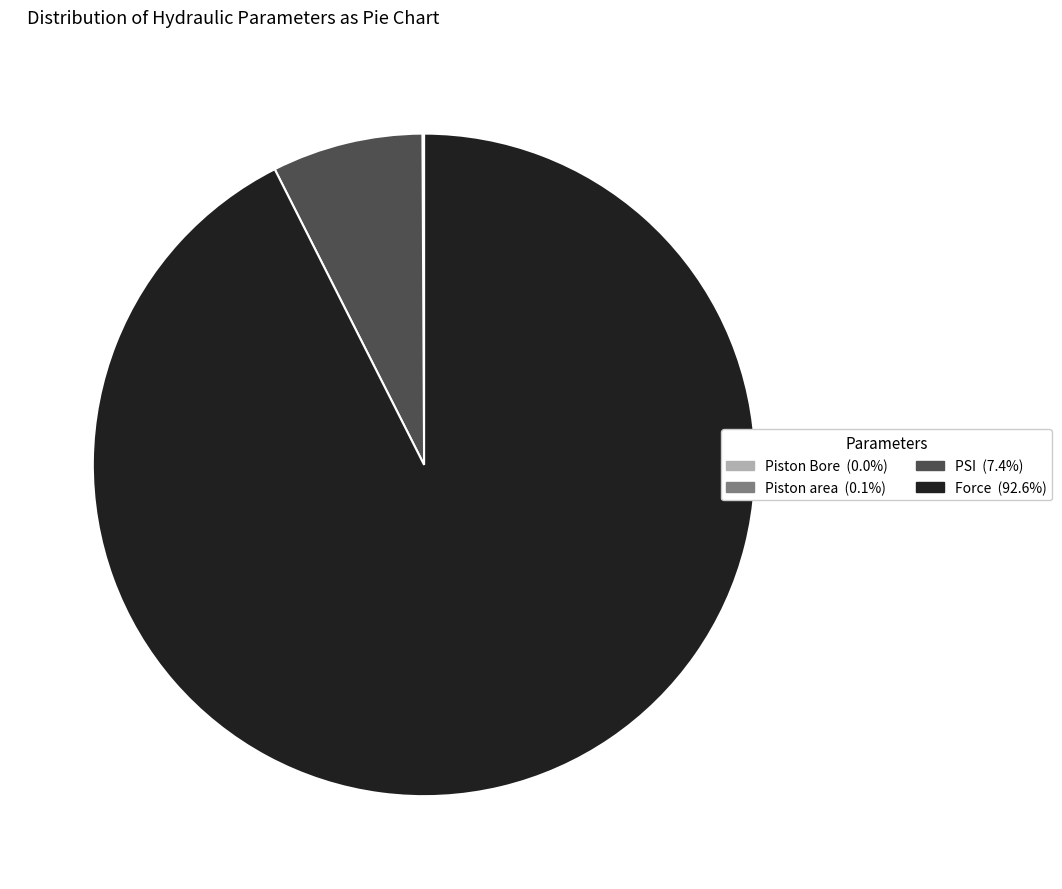

Which slice is the largest?

Force